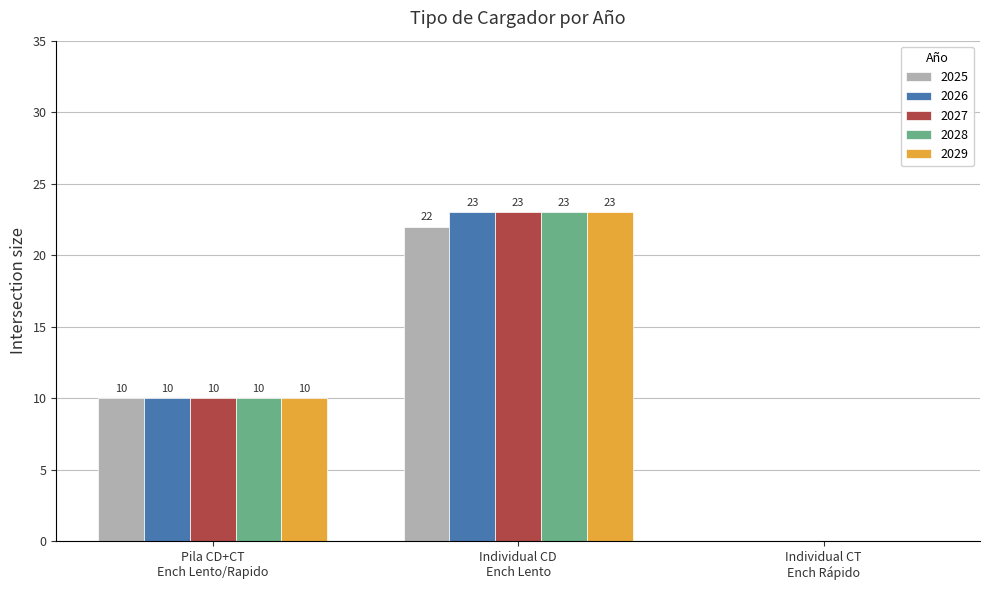

Count the 2026 values in the range 0 to 23.

3